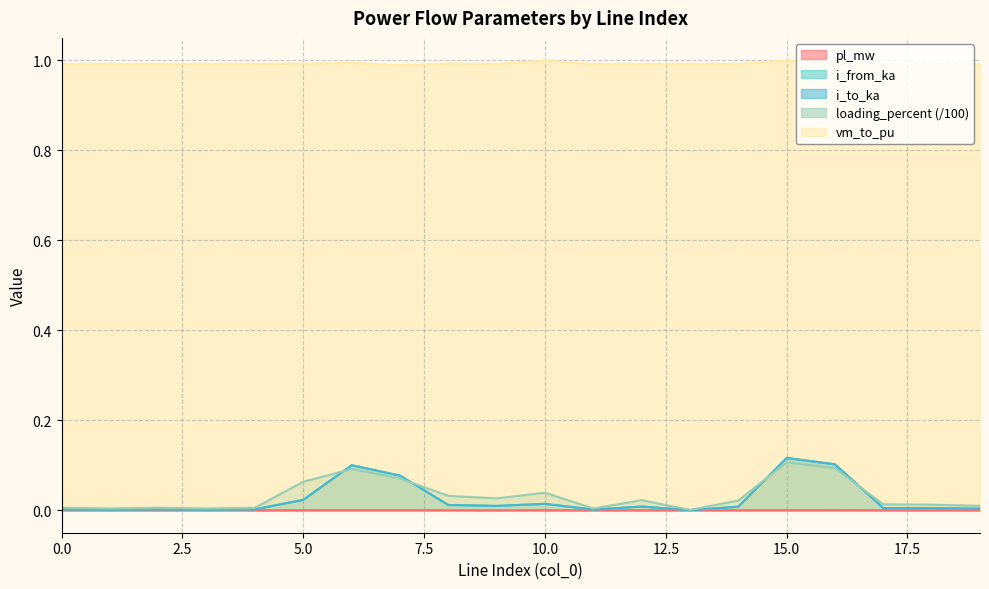

What is the sum of all i_from_ka values?

0.5